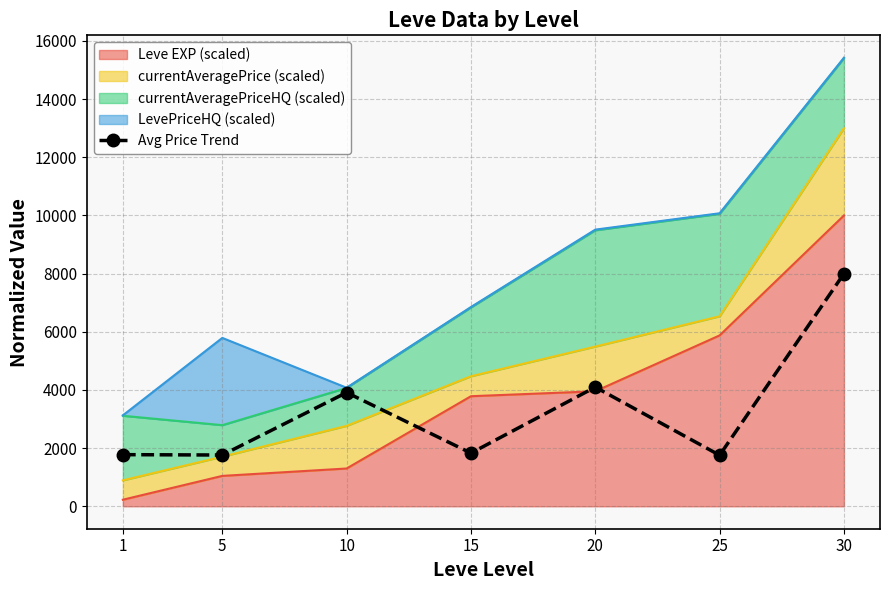

What is the value of the 3rd point from the left?

3911.5